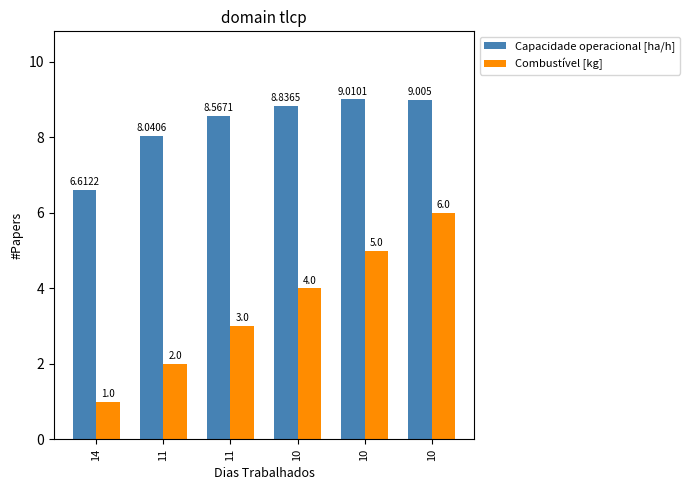

Rank the series at 11 from lowest to highest value.

Combustível [kg], Capacidade operacional [ha/h]